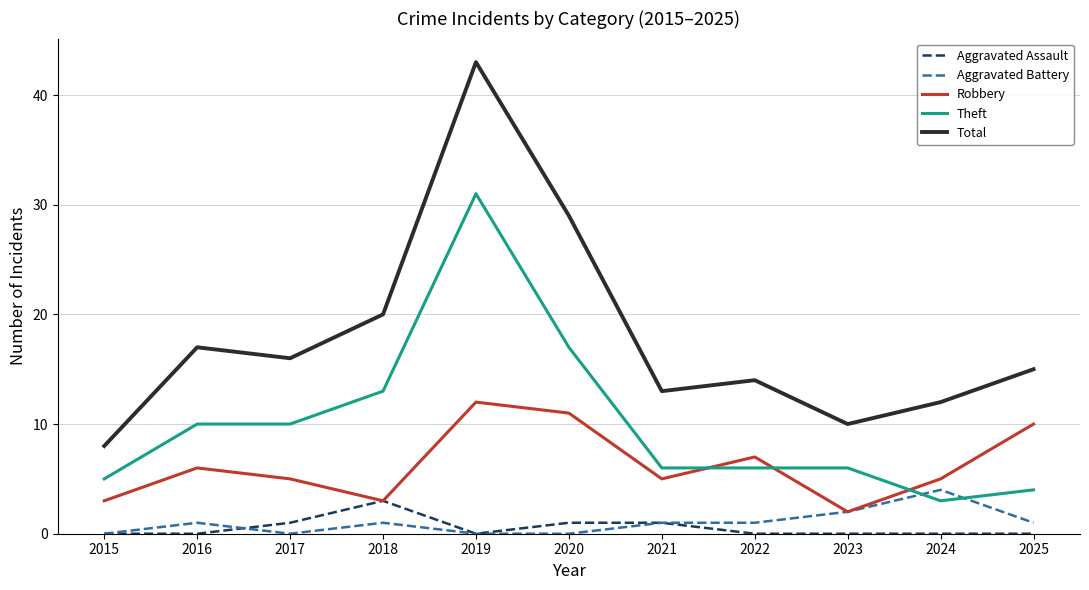

True or false: Total and Aggravated Assault intersect in this chart.

False